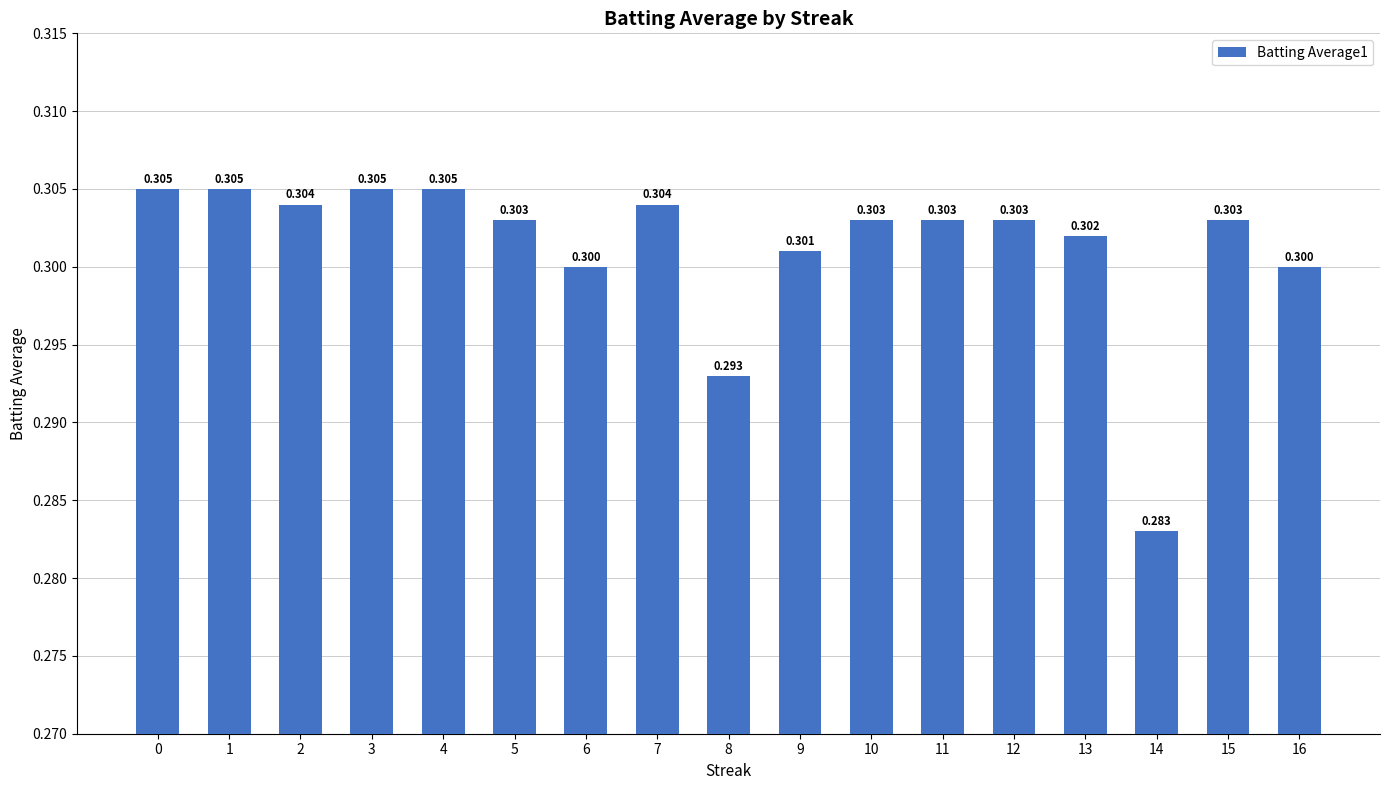

How many categories are shown in the chart?

17